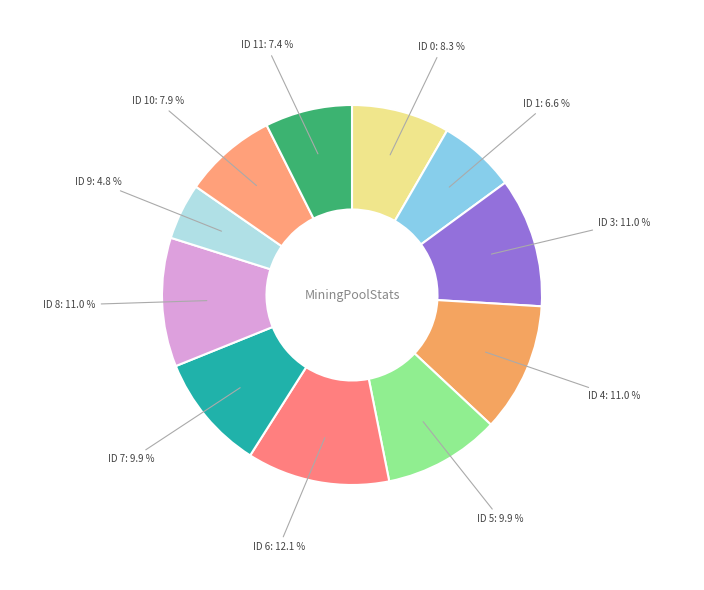

How many slices are in this pie chart?

11